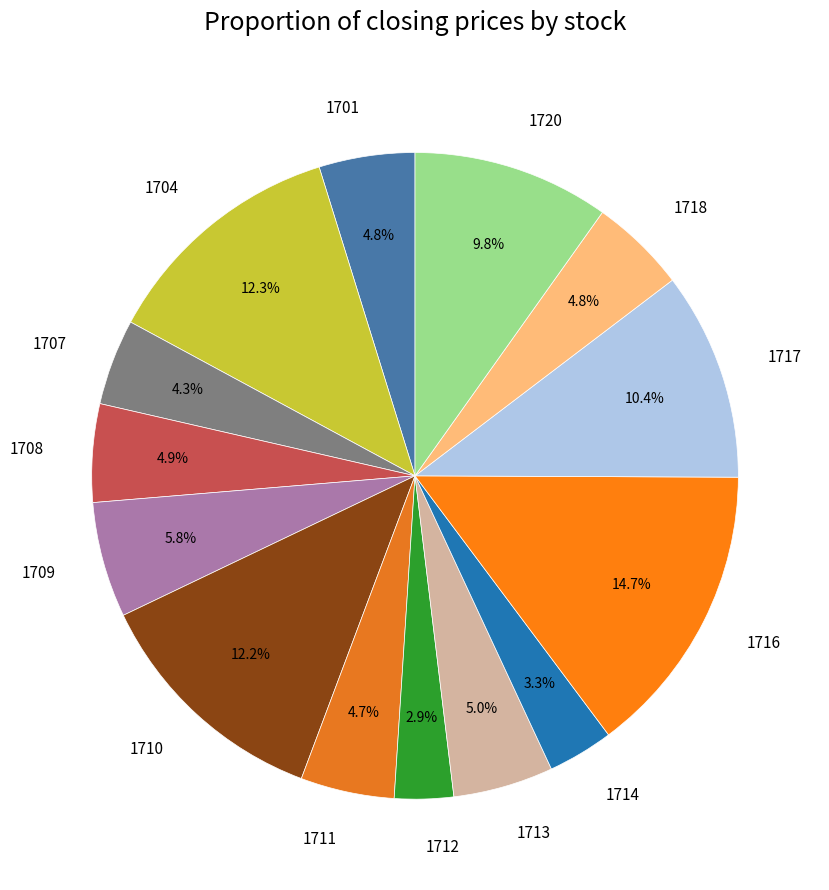

Is it true that 1711 is 5% of the pie?

True